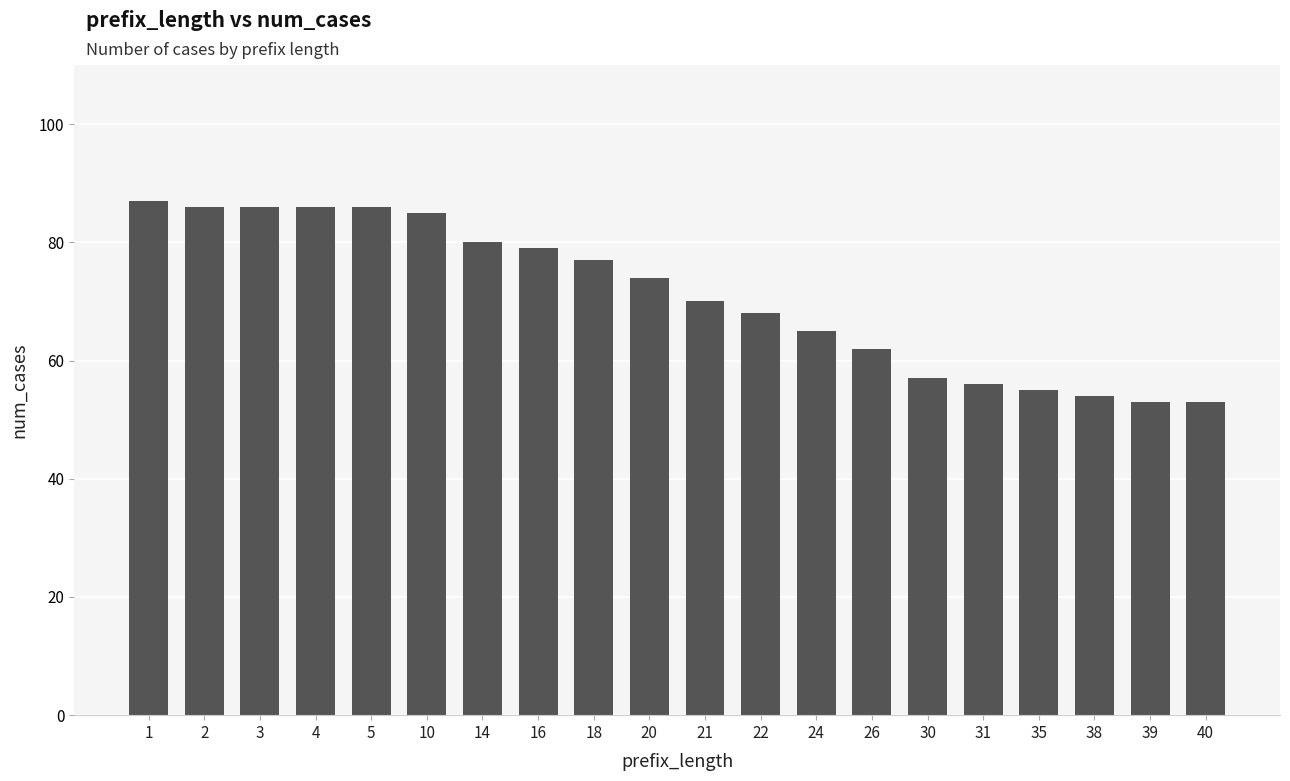

Which has a higher value, 5 or 14?

5